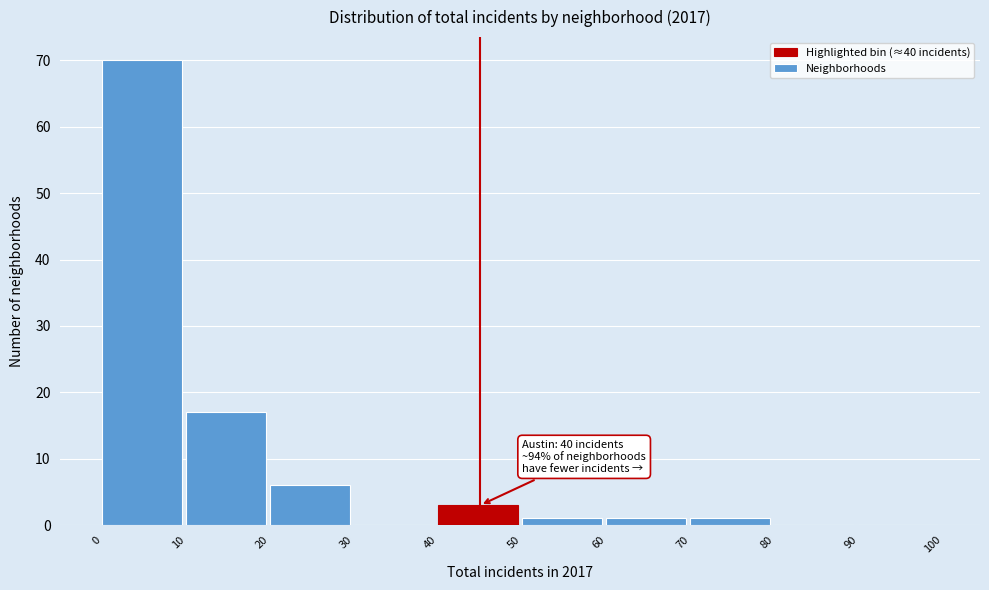

Which range on the x-axis has the tallest bar?

0 to 10